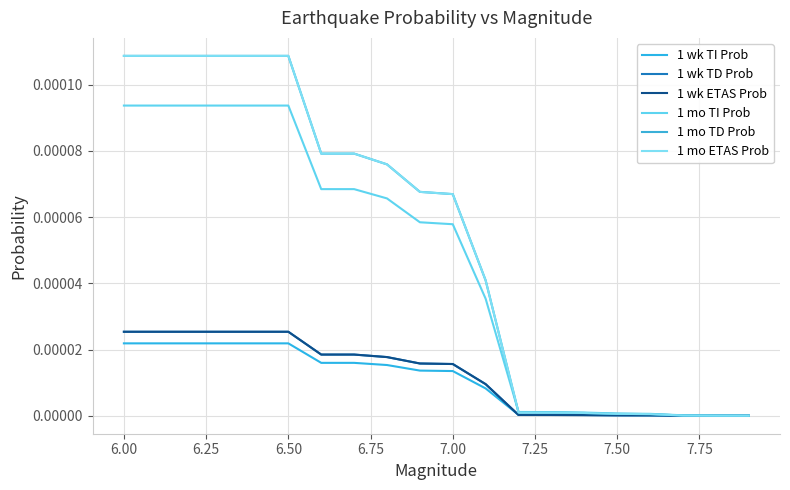

Does the chart display data point markers on the line(s)?

No